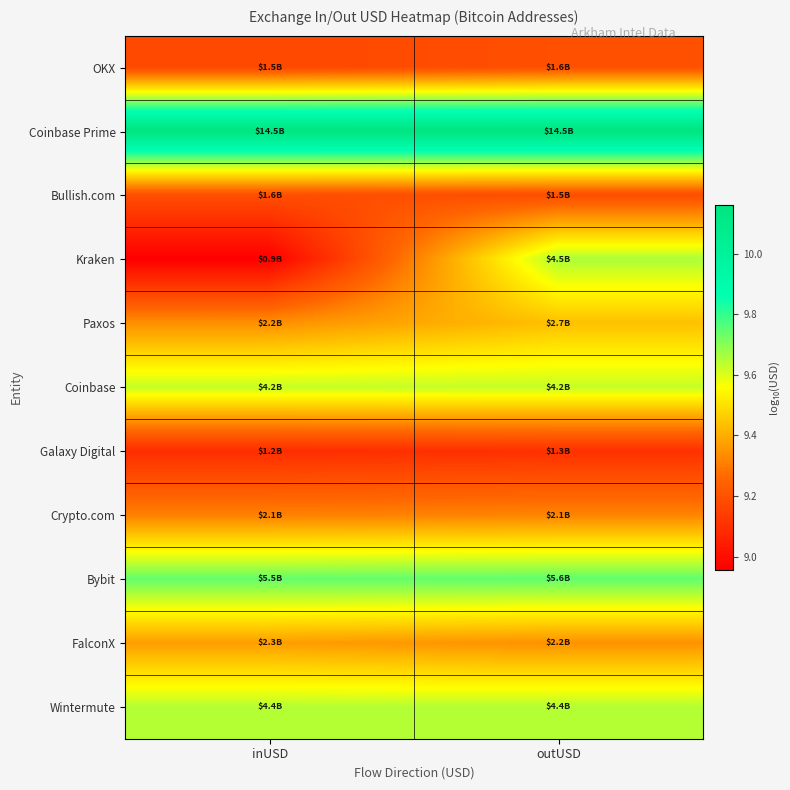

Which series has the largest total across all categories?

Coinbase Prime